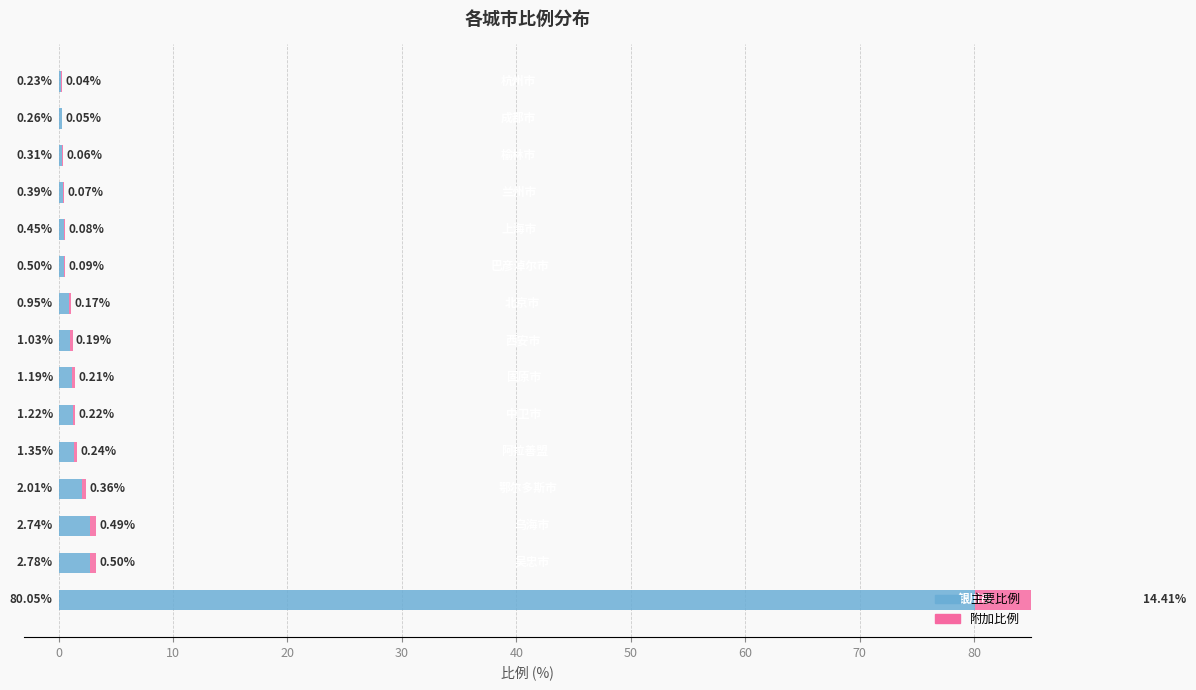

At 13, list the series in order from largest to smallest.

左侧比例, 右侧比例